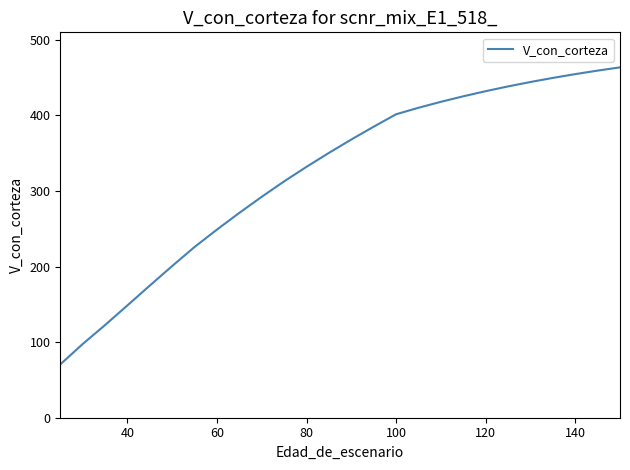

What is the difference between the maximum and minimum values?

393.1